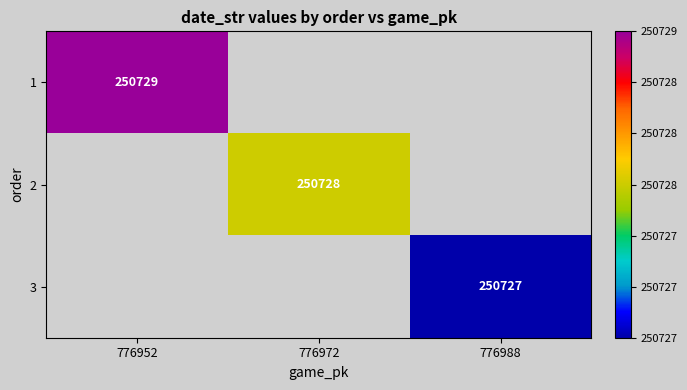

The 1 series shows 69476 at 776952. True or false?

False